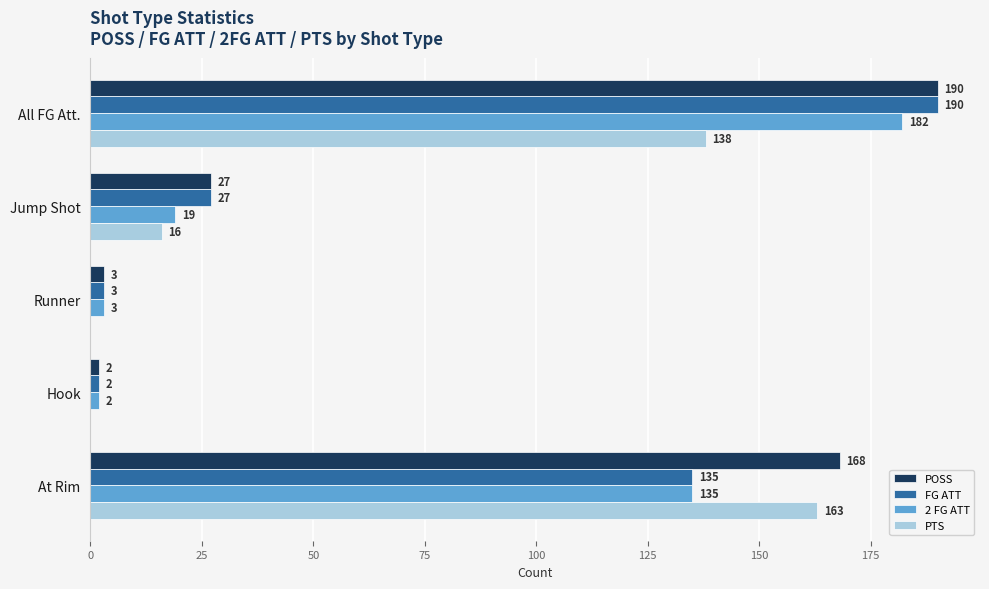

Where is FG ATT nearest to the value 96?

At Rim